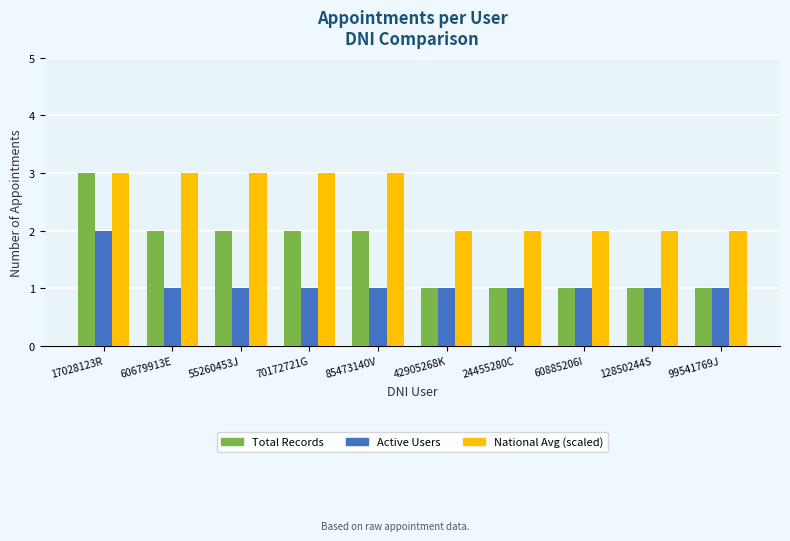

How many bars are there in total?

30